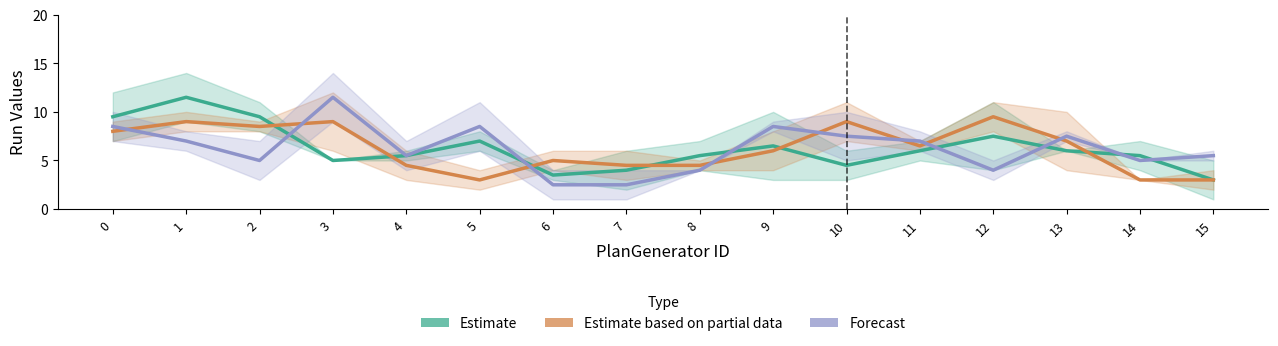

At 12, list the series in order from largest to smallest.

Estimate based on partial data, Estimate, Forecast